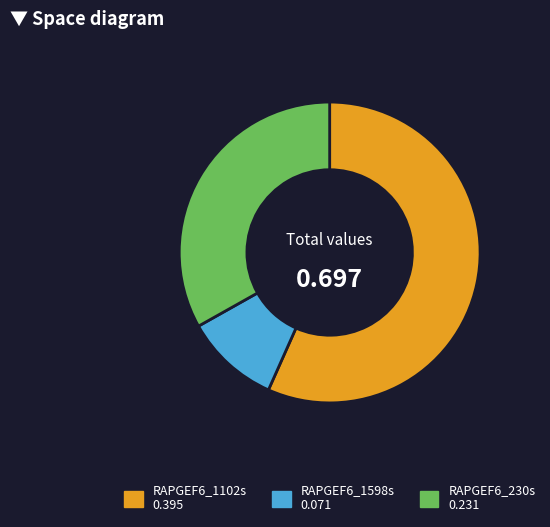

Is there a majority slice in this chart?

Yes